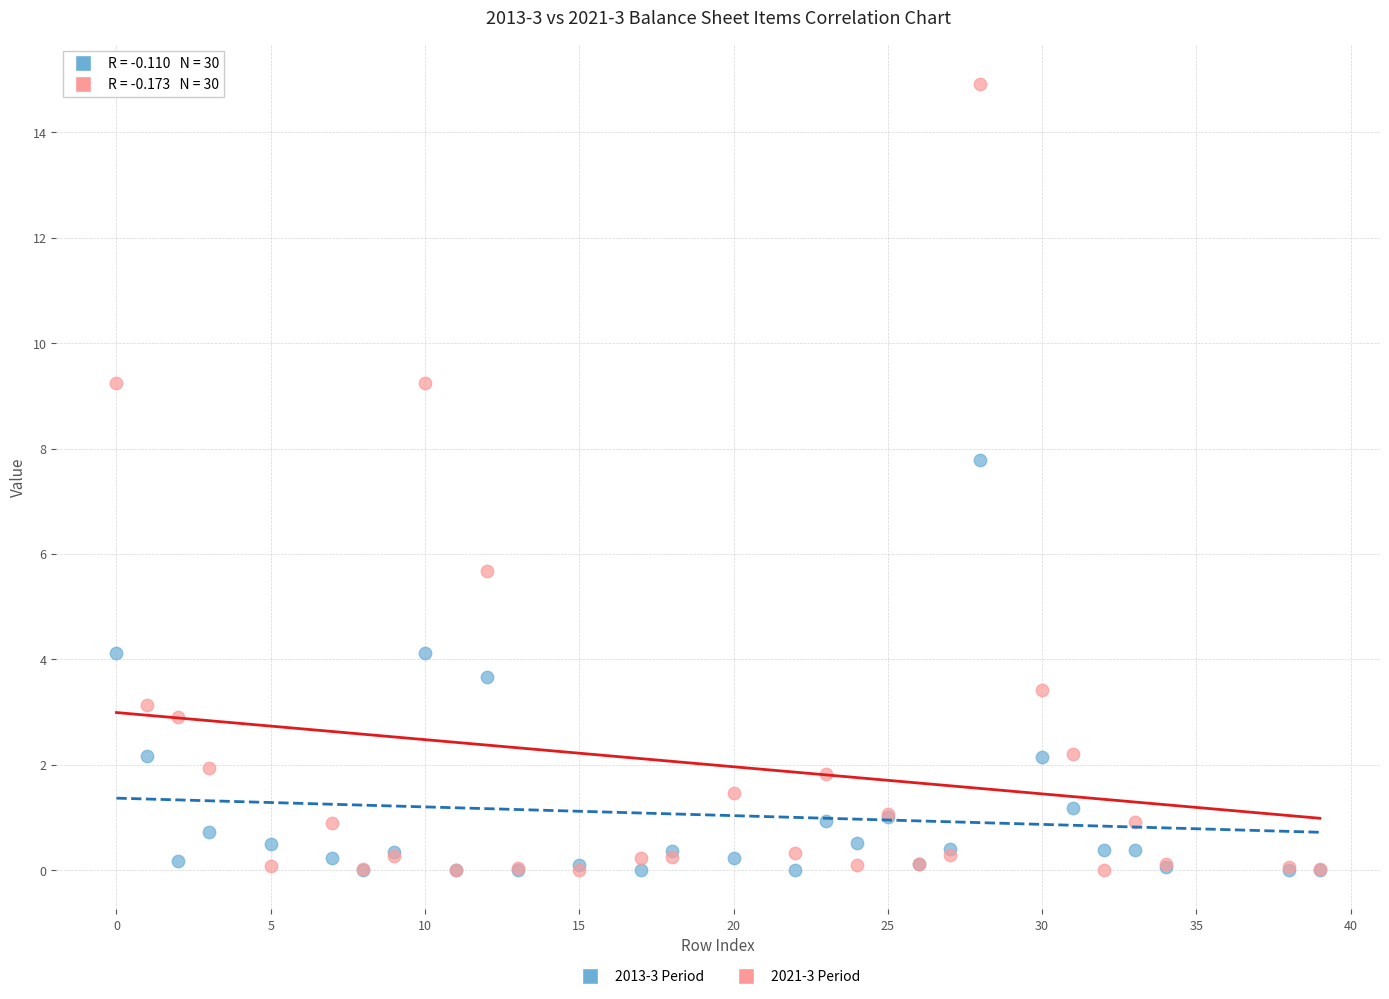

Which series has the widest spread of Y values?

2021-3 Period